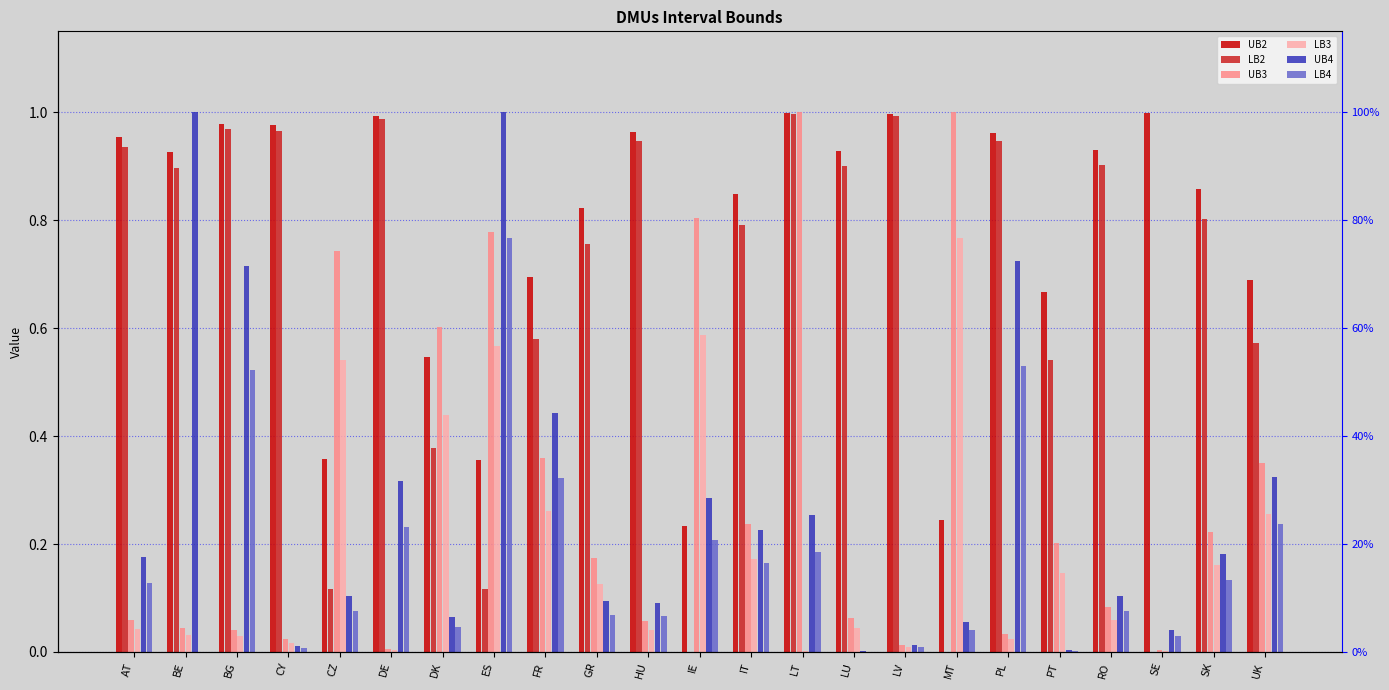

Is it true that LB3 equals 0.2 at CZ?

False